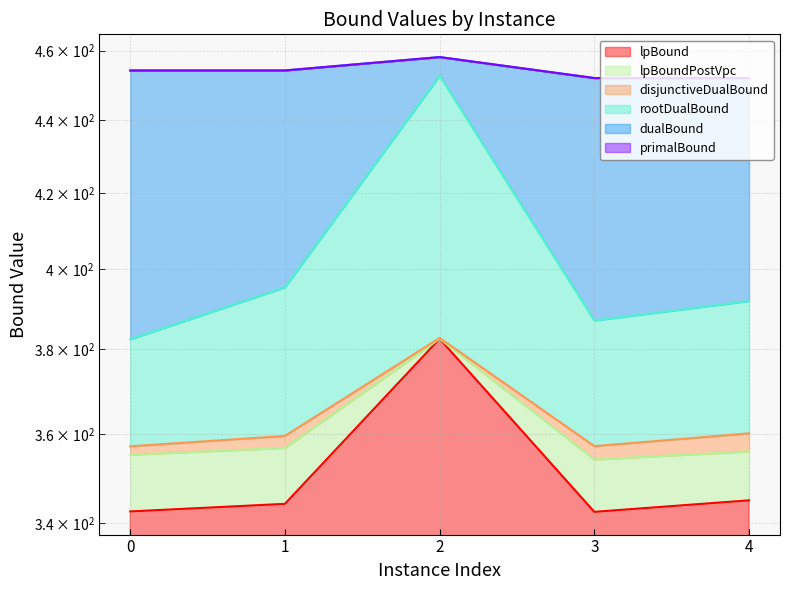

How many data points does each series have?

5